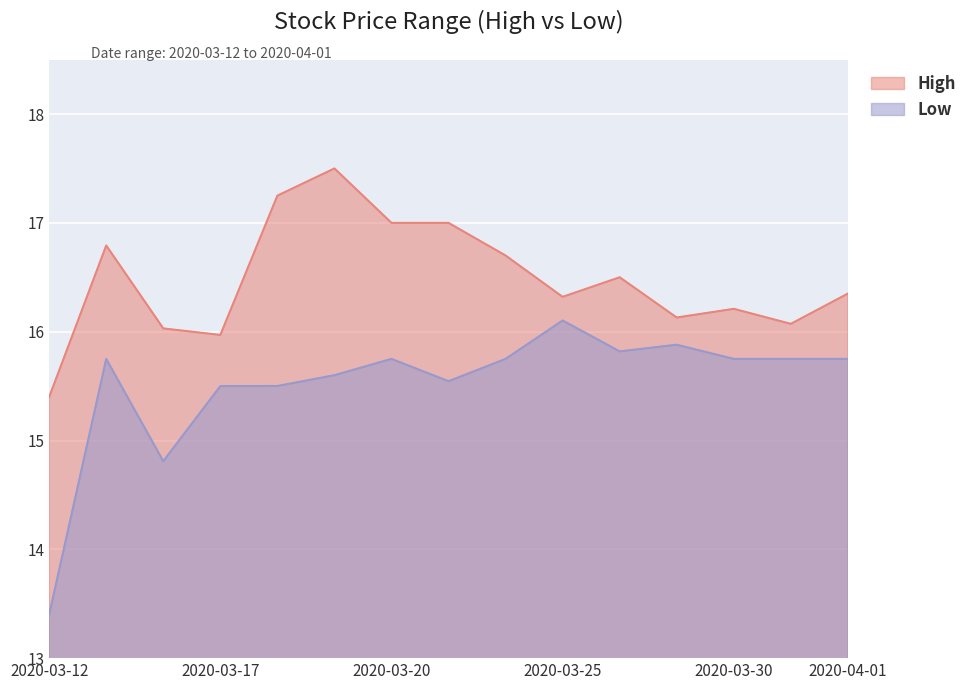

What are all the series names shown in the legend?

High, Low